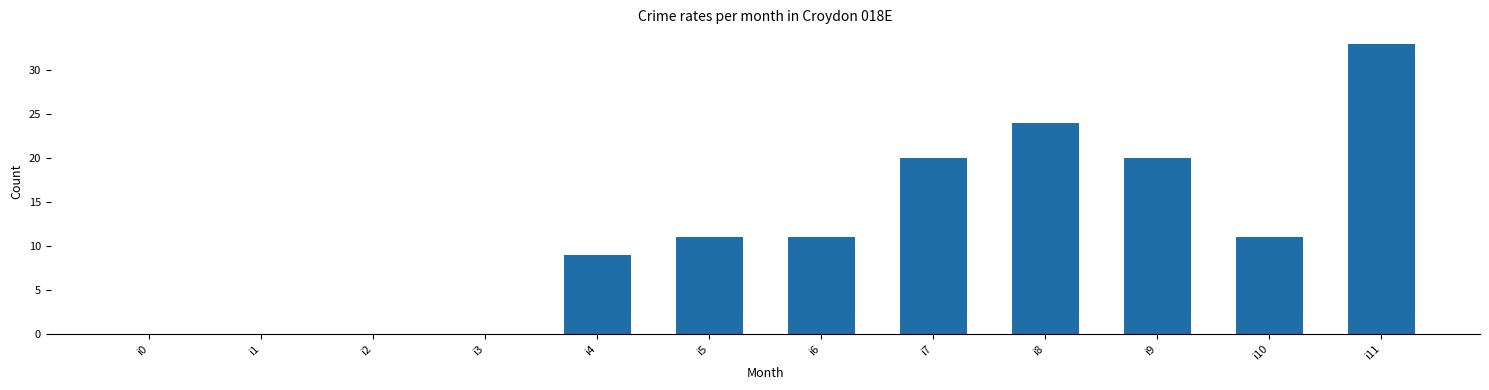

What is the change in value from i7 to i10?

-9